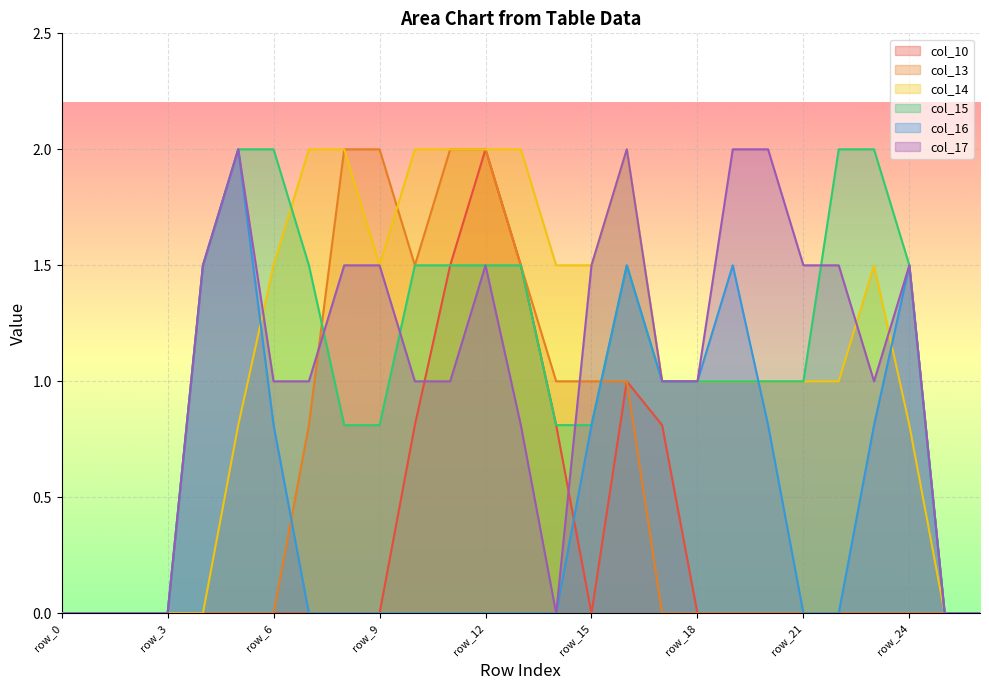

How many values in the col_14 series are below 1?

9